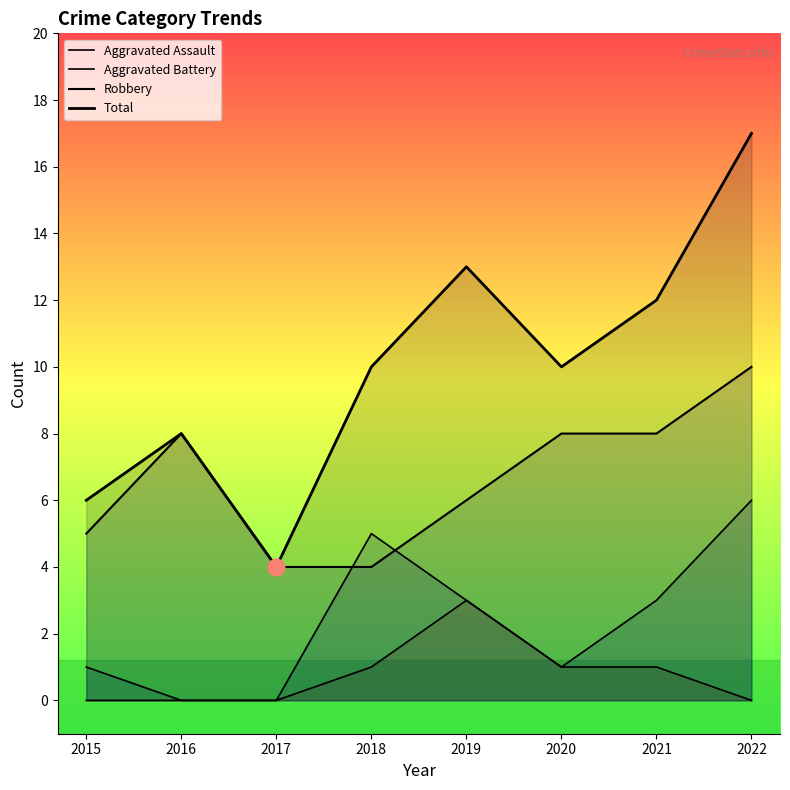

Reading right to left, transcribe all the data shown in this chart.

Aggravated Assault: 0	1	1	3	1	0	0	0
Aggravated Battery: 6	3	1	3	5	0	0	1
Robbery: 10	8	8	6	4	4	8	5
Total: 17	12	10	13	10	4	8	6